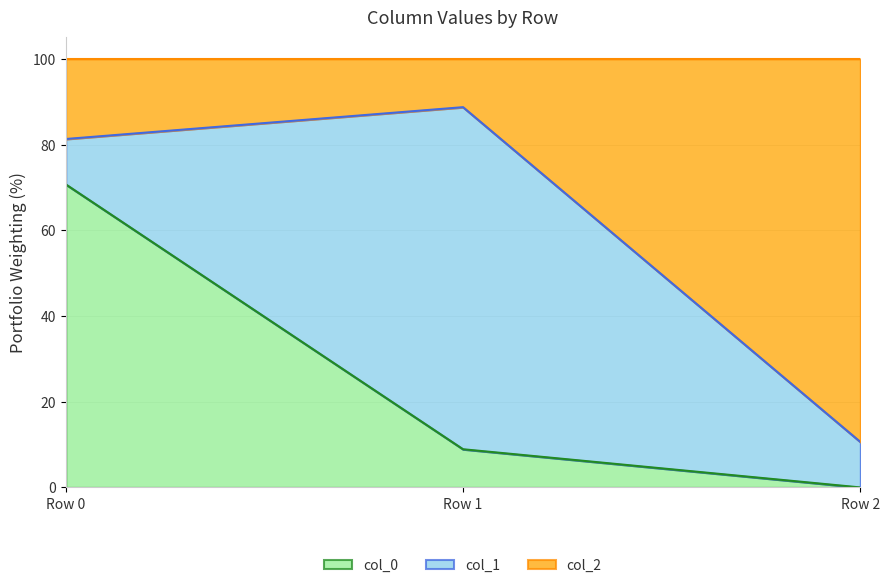

What is the difference between the maximum and minimum values in the col_0 series?

70.7